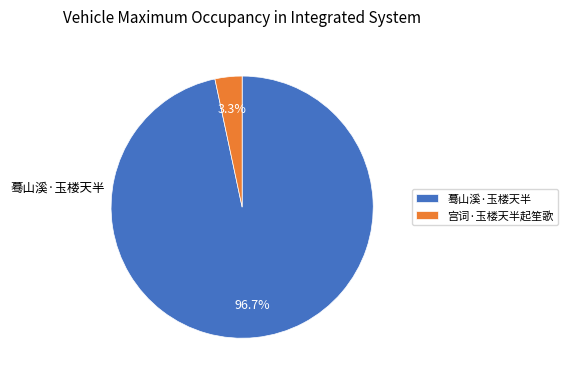

What percentage is the 蓦山溪·玉楼天半 slice, to the nearest percent?

97%